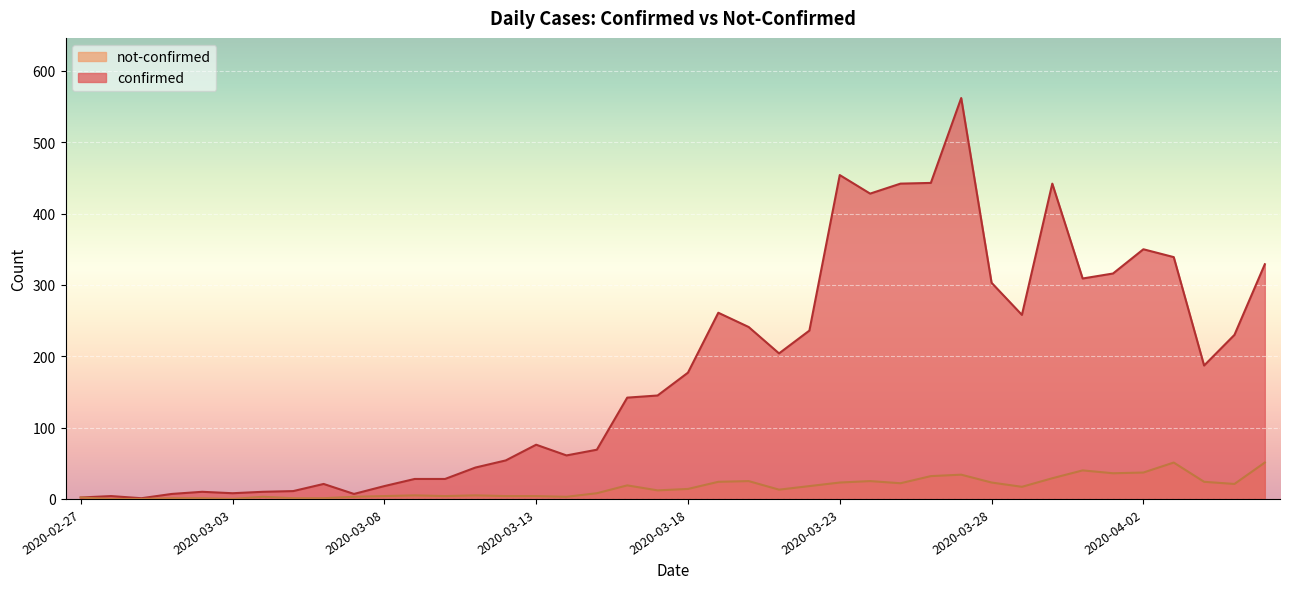

What is the sum of all confirmed values?

7257